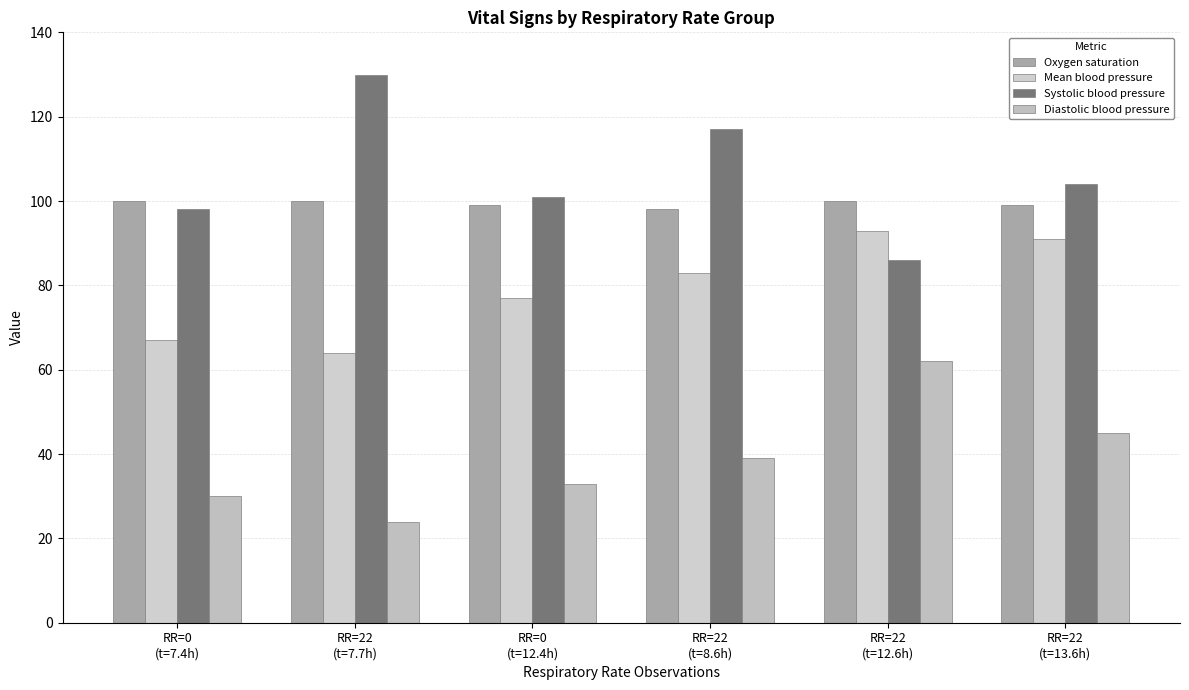

What position from the right is RR=22
(t=13.6h)?

1